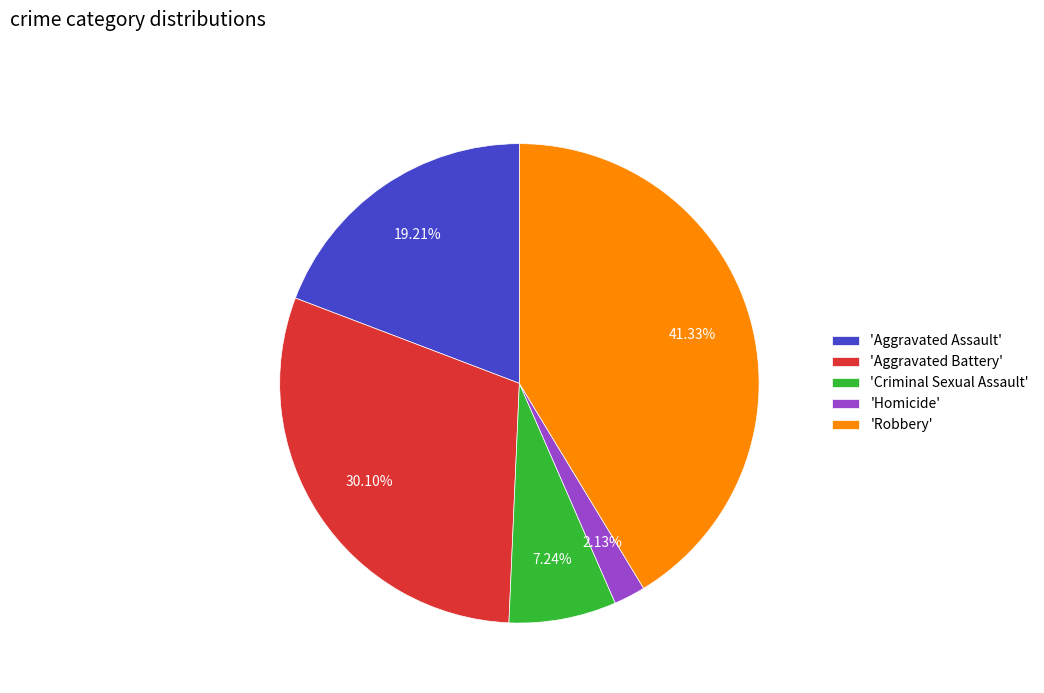

Rank the categories by value from highest to lowest.

'Robbery', 'Aggravated Battery', 'Aggravated Assault', 'Criminal Sexual Assault', 'Homicide'